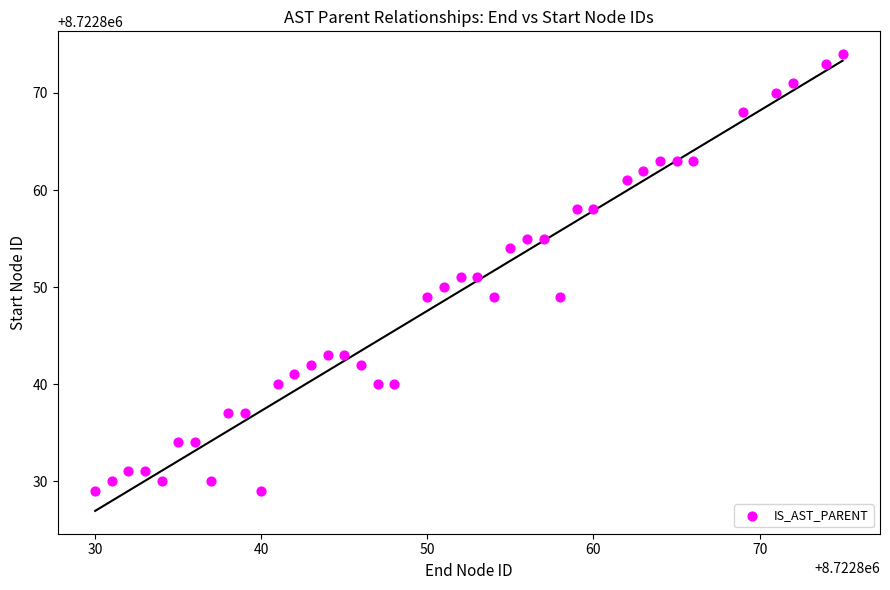

What is the range of X values (max minus min)?

45